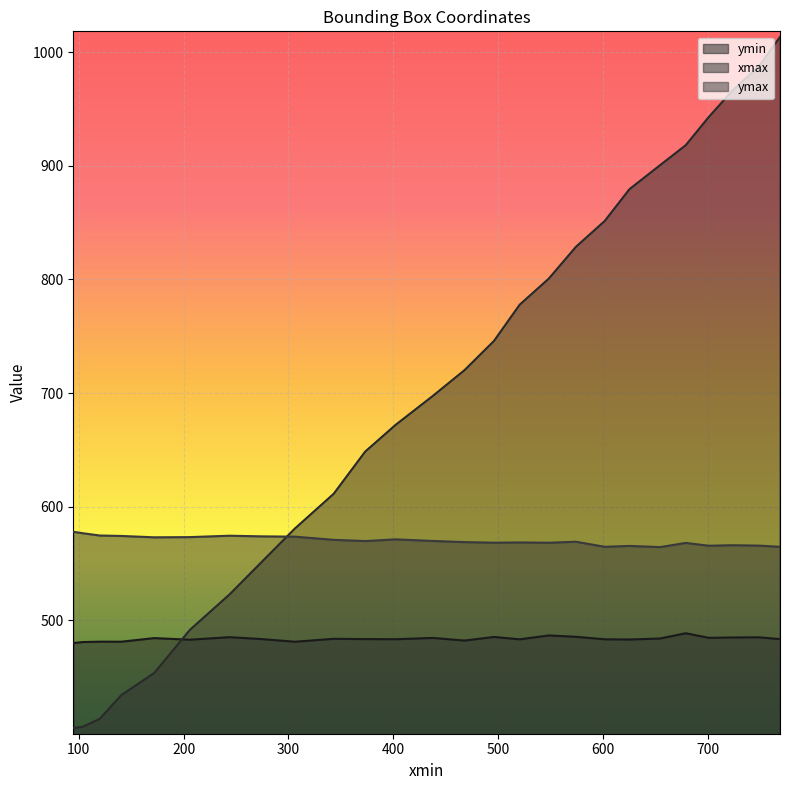

How many series are shown in this chart?

3